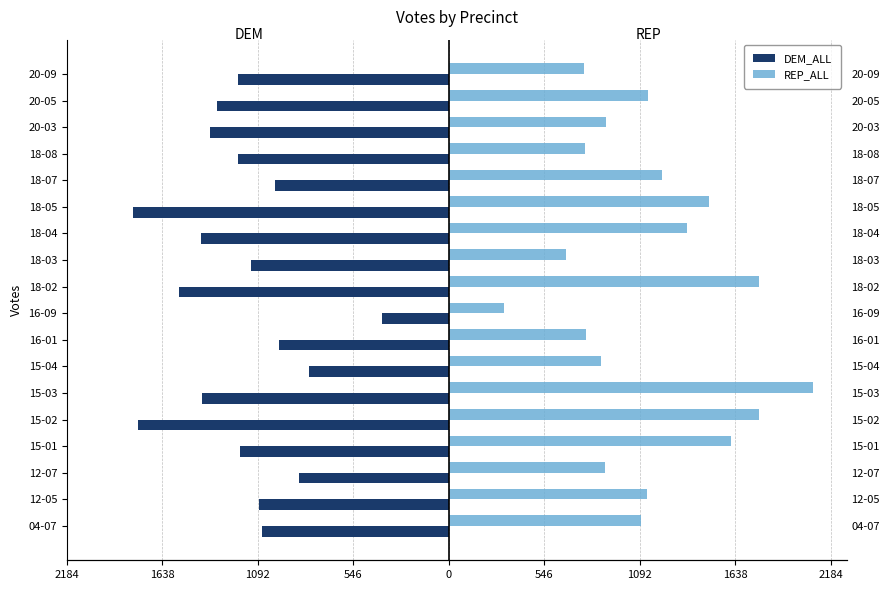

How many data points in DEM_ALL are less than -1196?

10